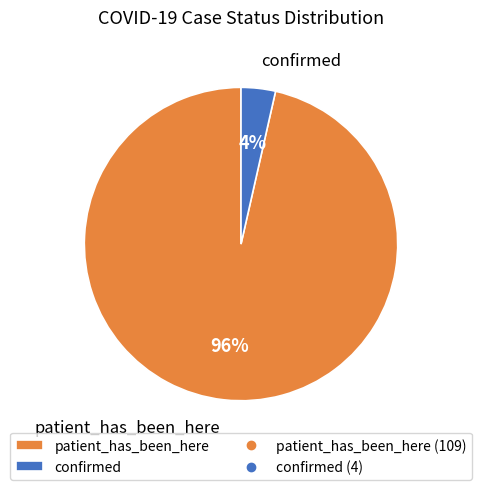

Which slice is the largest?

patient_has_been_here